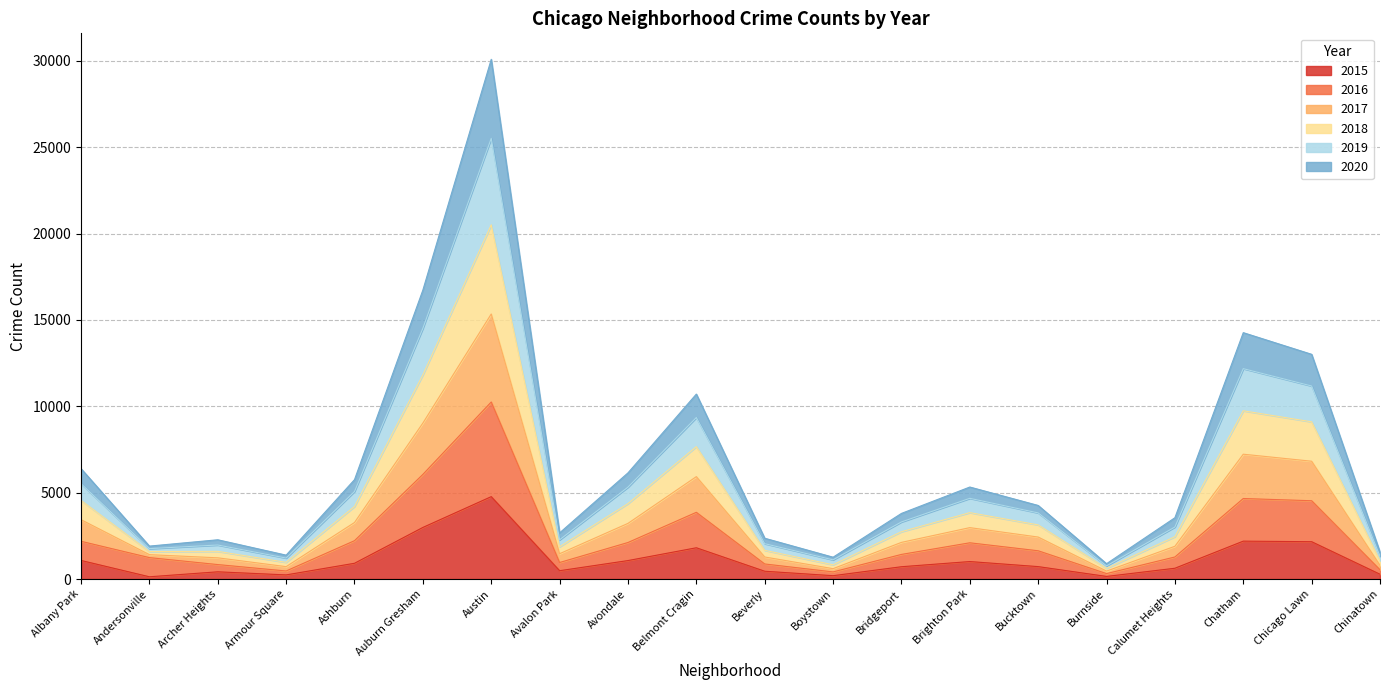

What is the value of the 2017 point at the 6th from the left?

9032